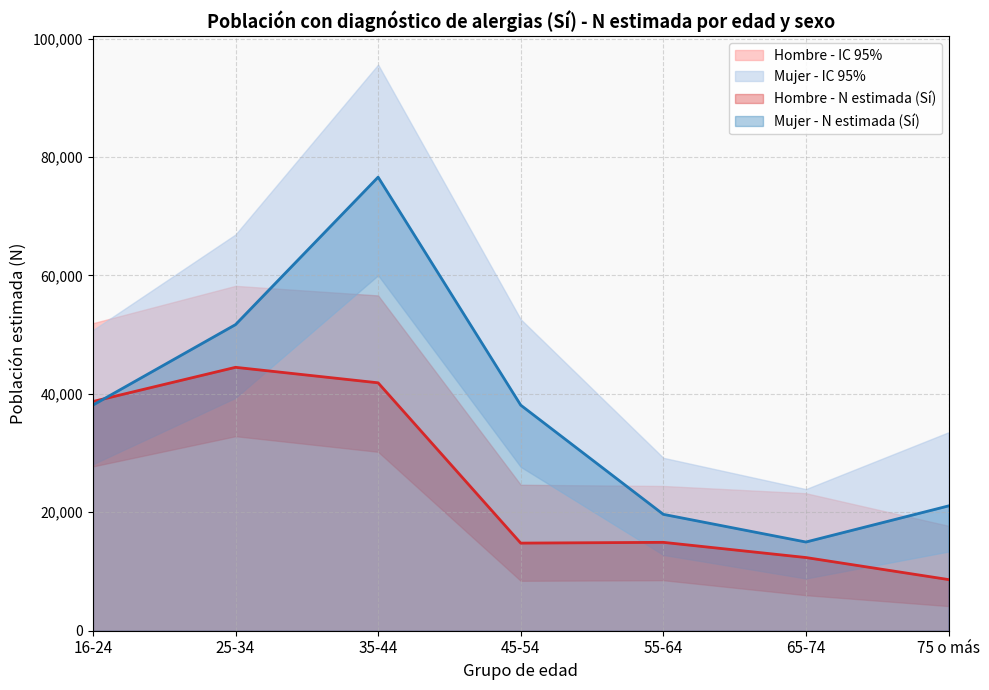

The Hombre - N lím sup IC (Sí) series shows 58237 at 25-34. True or false?

True